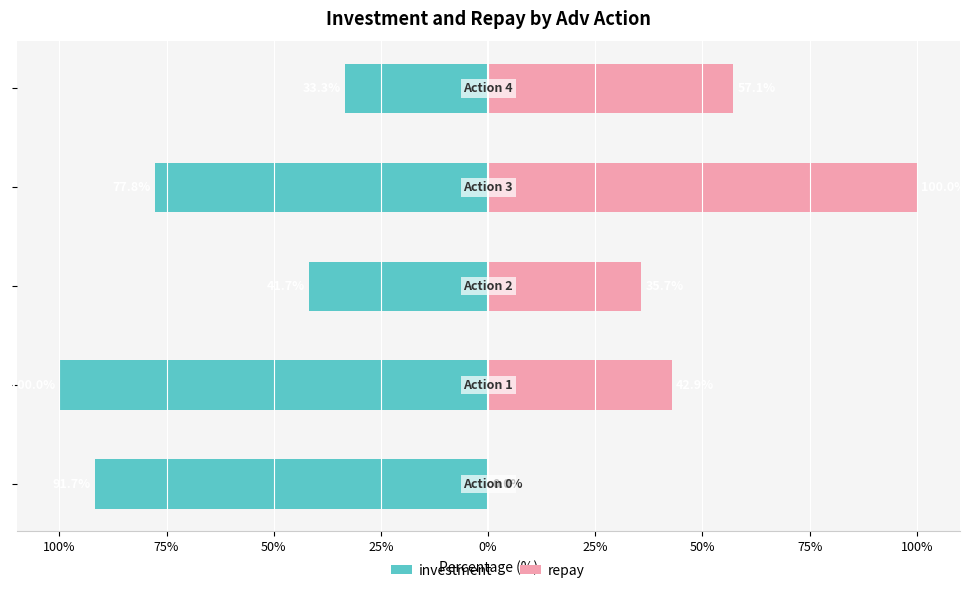

Is the value of investment at 25% greater than the value of repay at 75%?

No